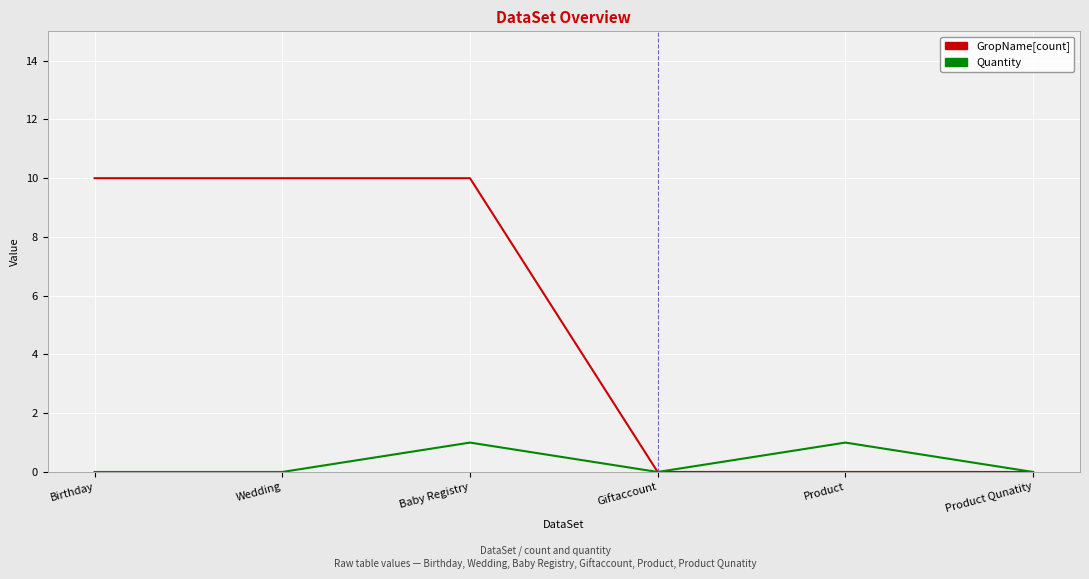

At how many categories does at least one series exceed 9?

3